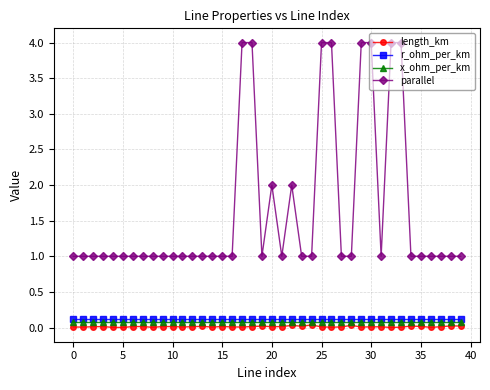

How many x_ohm_per_km values are between 0 and 1?

40